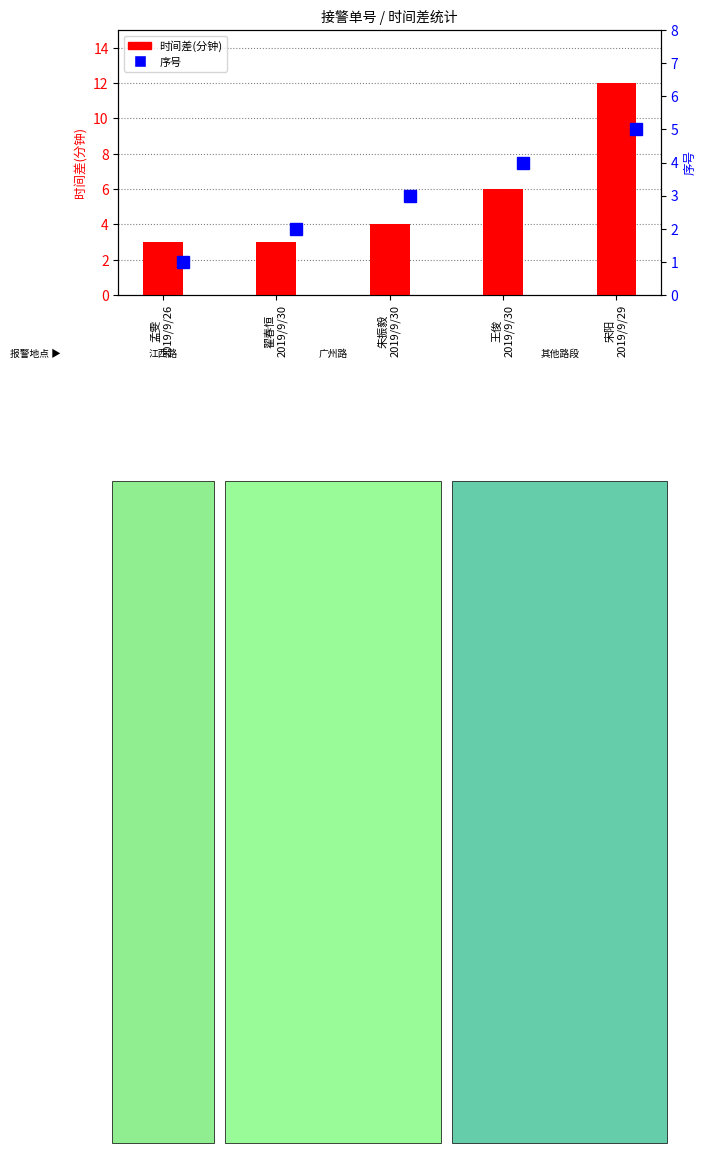

List the labels in order of value, smallest first.

孟雯
2019/9/26, 翟春恒
2019/9/30, 朱振毅
2019/9/30, 王俊
2019/9/30, 宋阳
2019/9/29